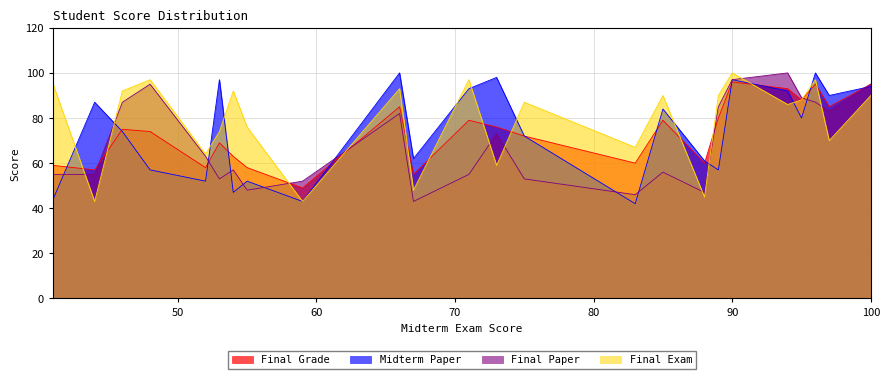

How many intersections are there between Final Paper and Midterm Paper?

13